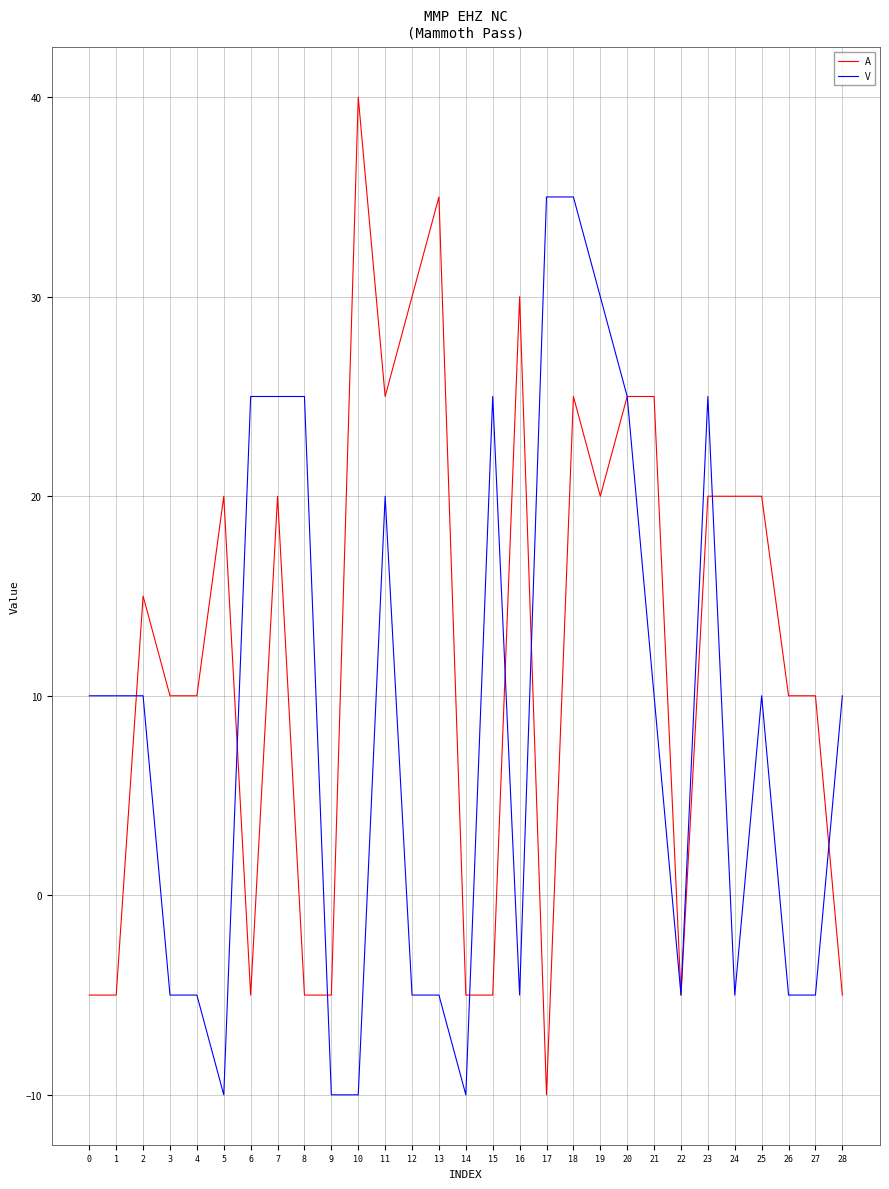

What is the total value across all series at 16?

25